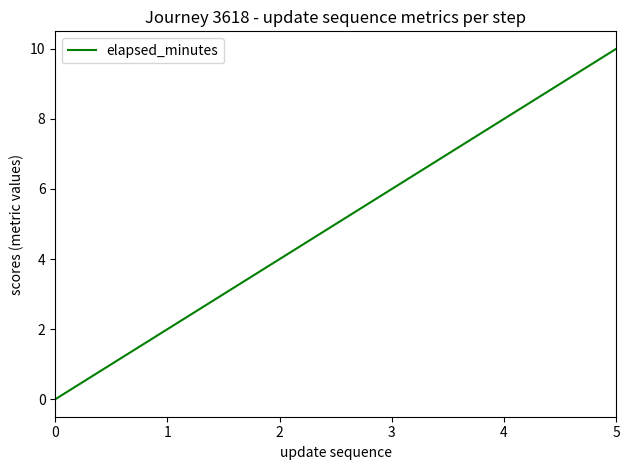

How many distinct data groups are displayed?

1